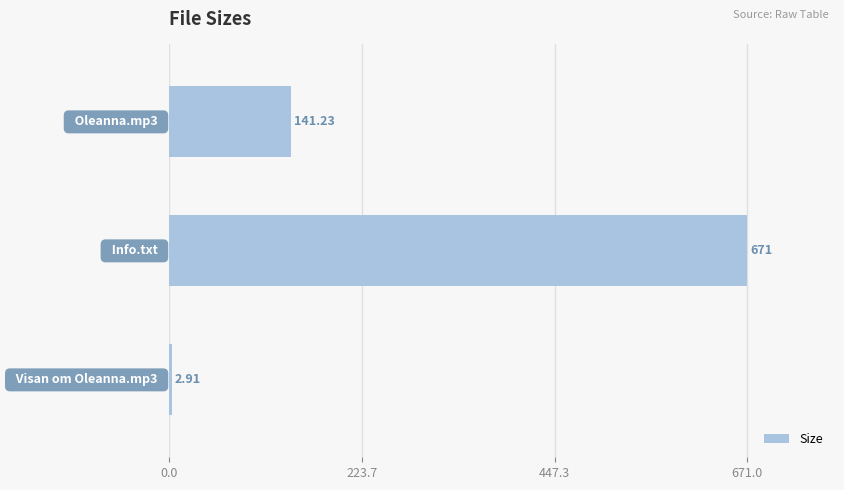

What is the average value?

271.7